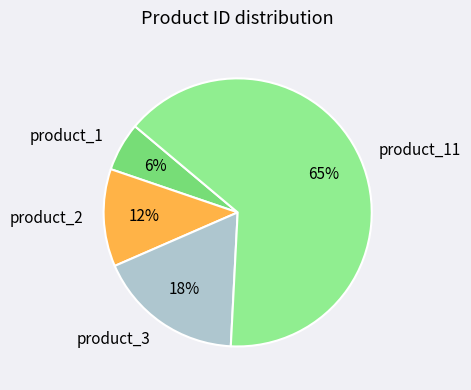

The product_2 slice represents 24% of the pie. True or false?

False